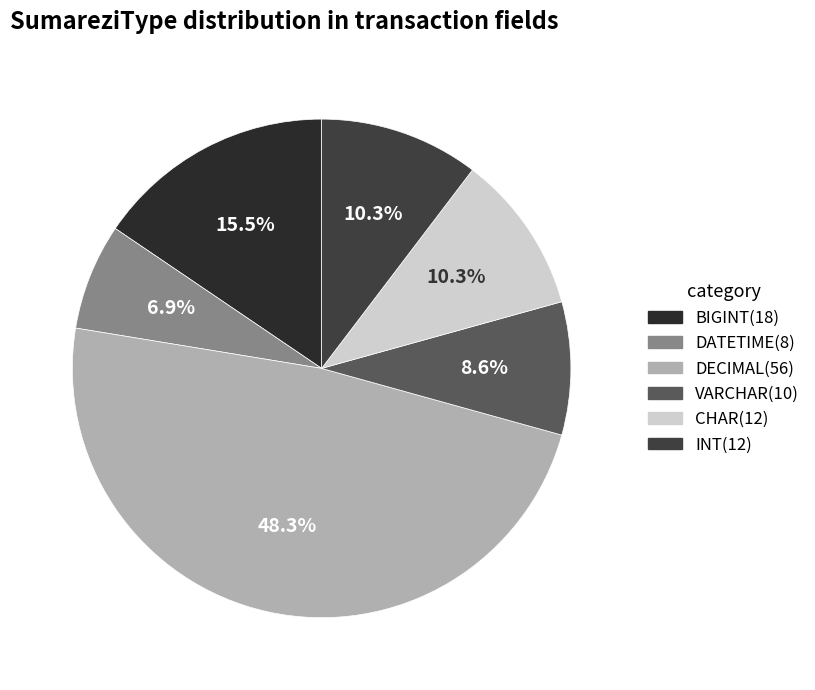

Which slice is the largest?

DECIMAL